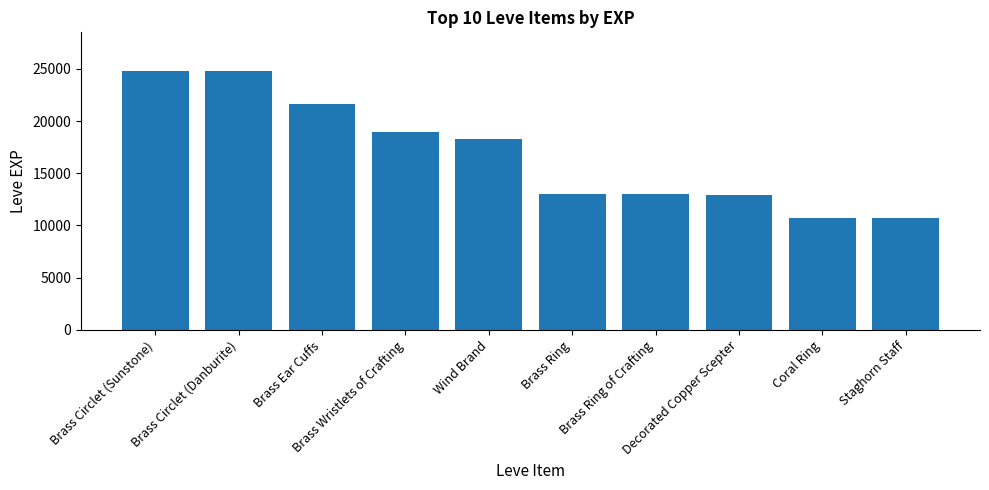

What is the label of the 5th bar from the left?

Wind Brand